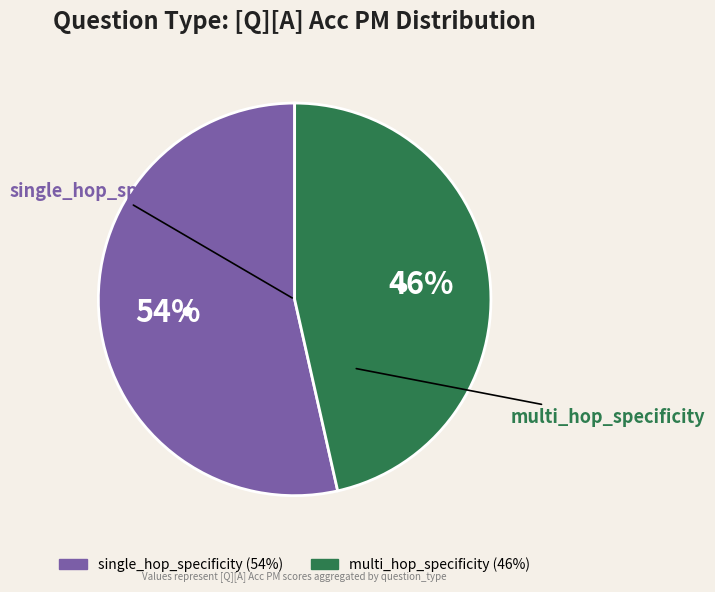

What percentage is the multi_hop_specificity slice, to the nearest percent?

46%